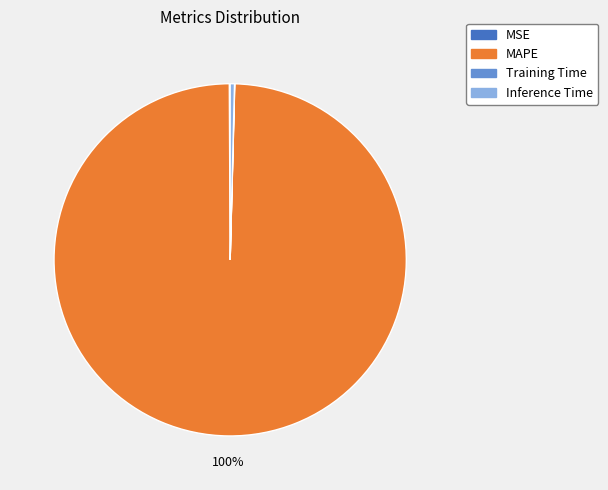

To the nearest percent, what is the average slice percentage?

25%